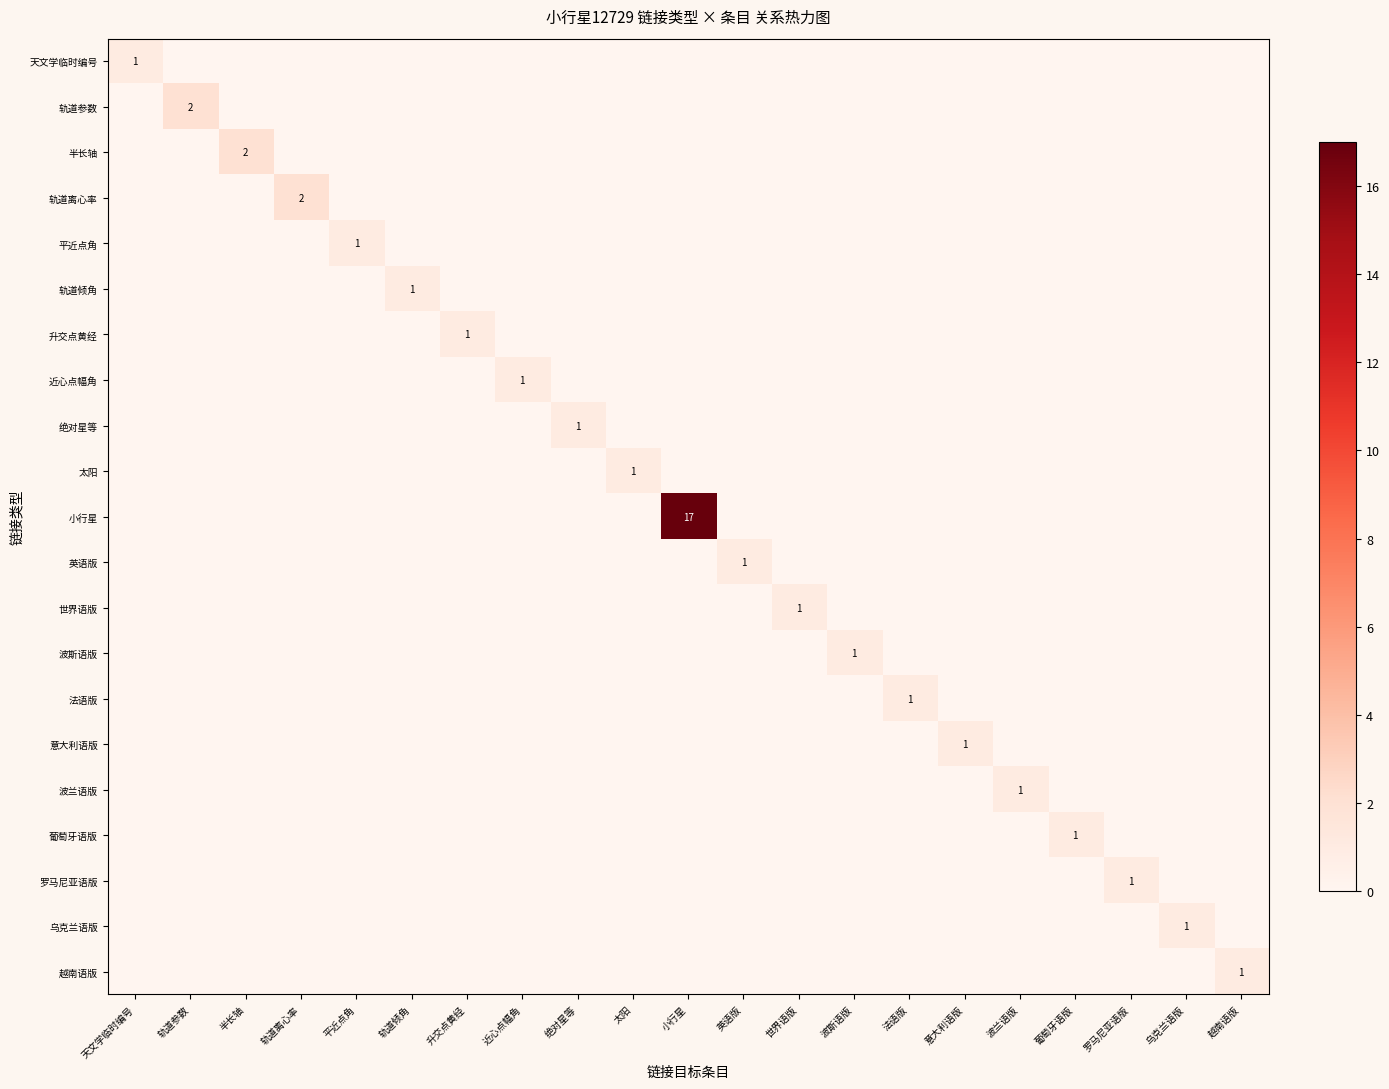

Which has a higher value, 半长轴 or 英语版?

半长轴